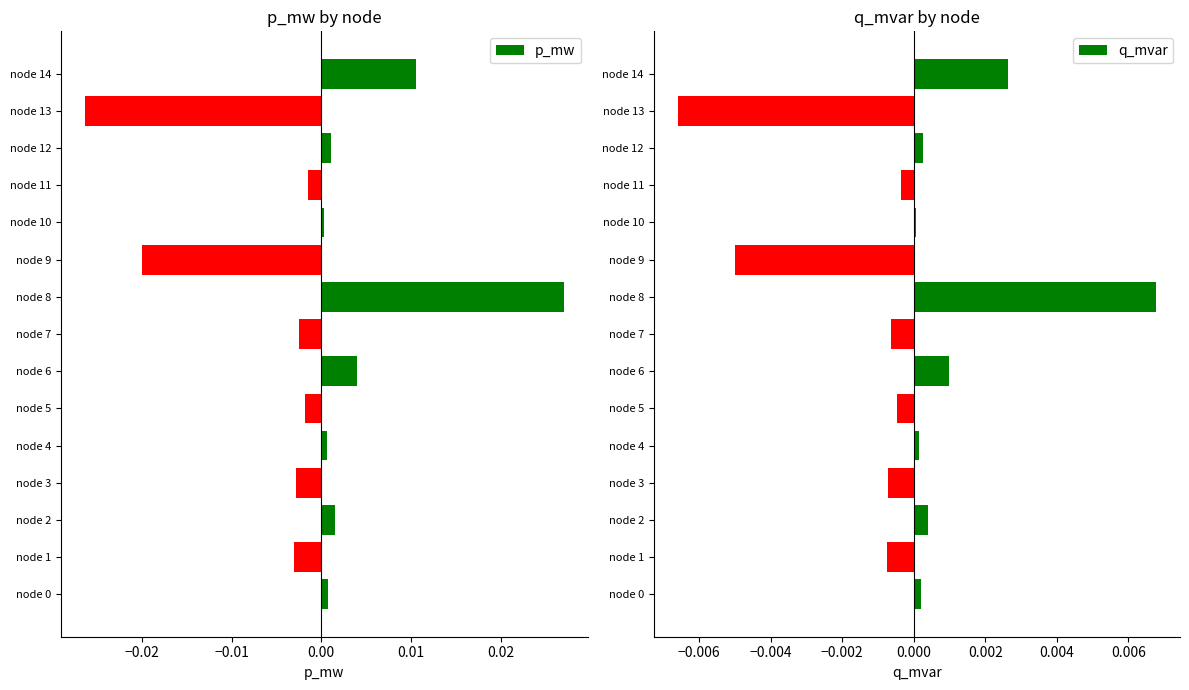

List the series in order of their overall mean, highest first.

q_mvar, p_mw